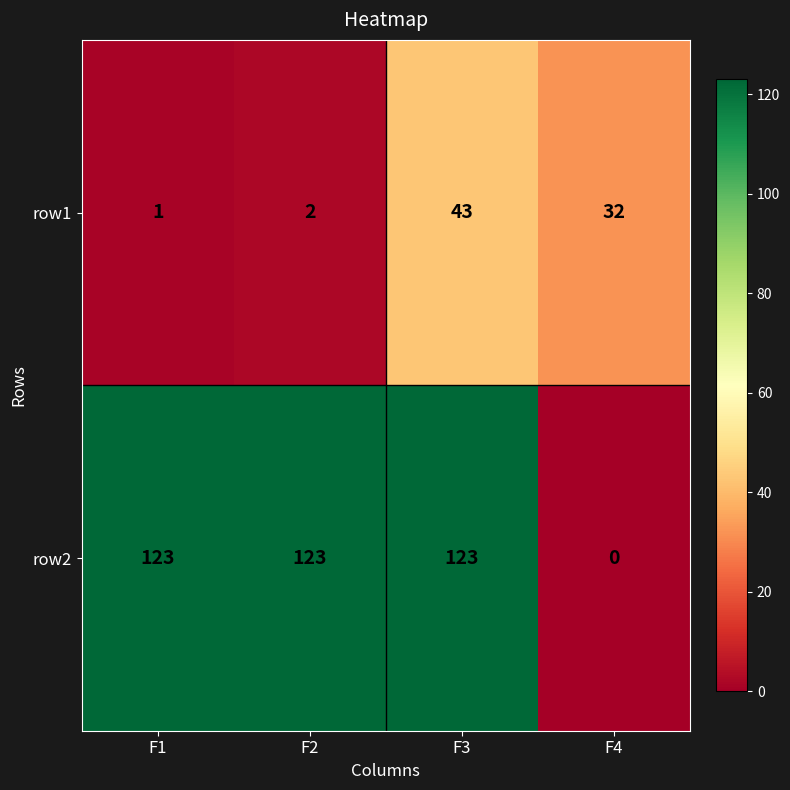

Which label corresponds to the smallest value in the chart?

F4